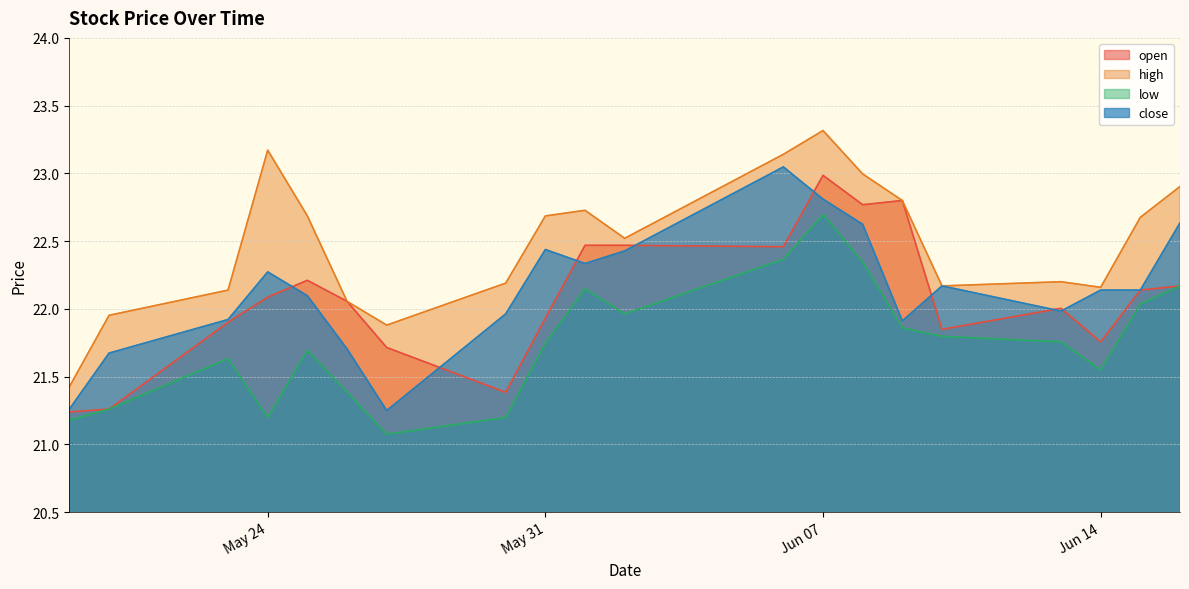

Rank the series at 2022-05-30 from highest to lowest value.

high, close, open, low